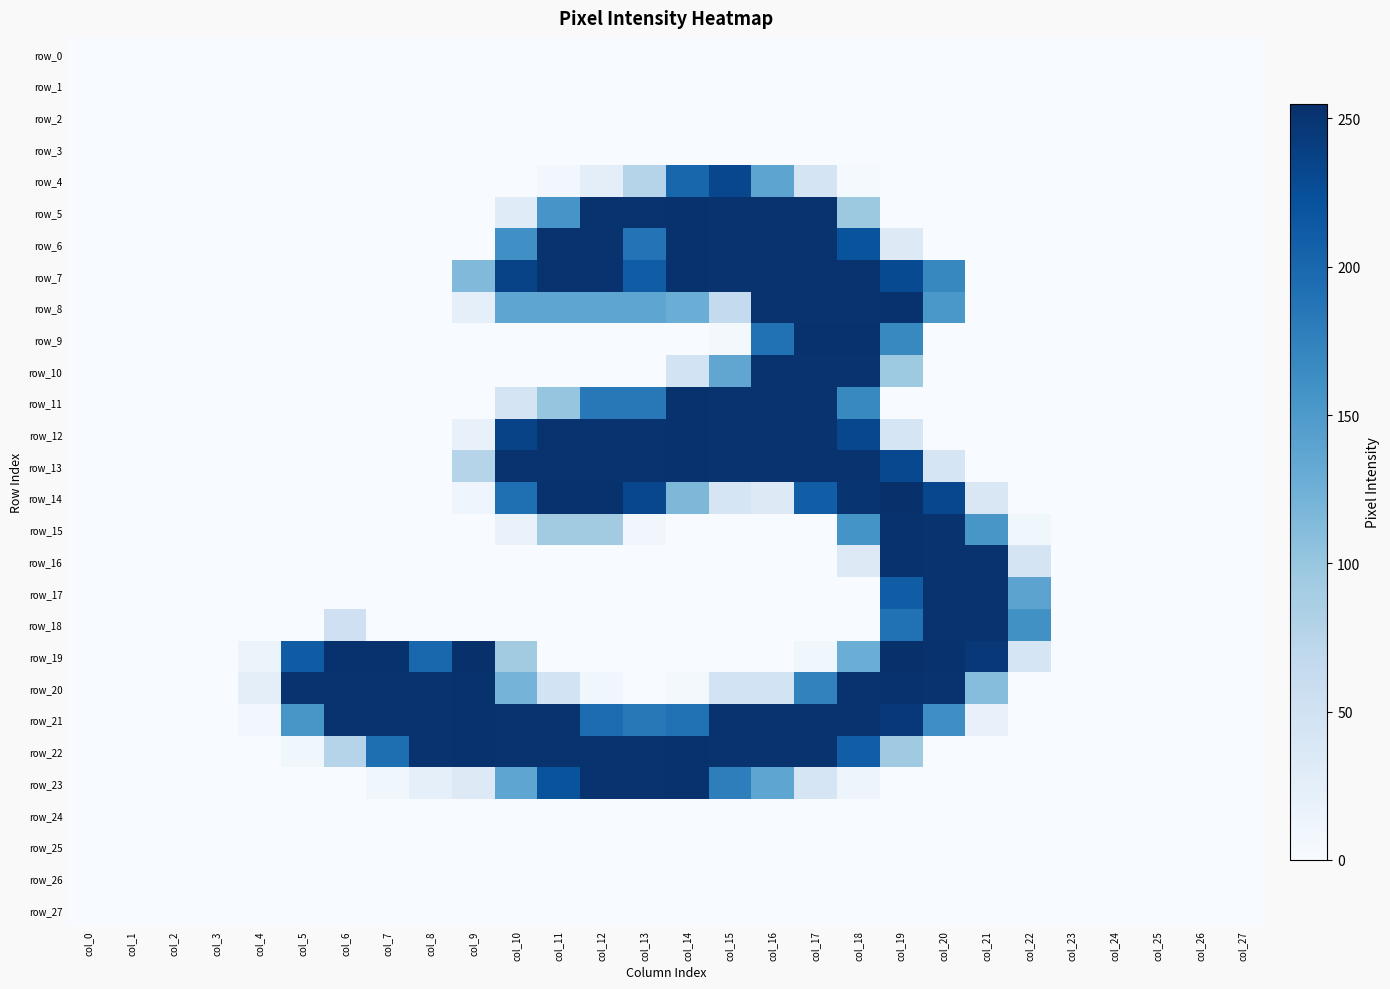

The row_3 series shows 0 at col_9. True or false?

True